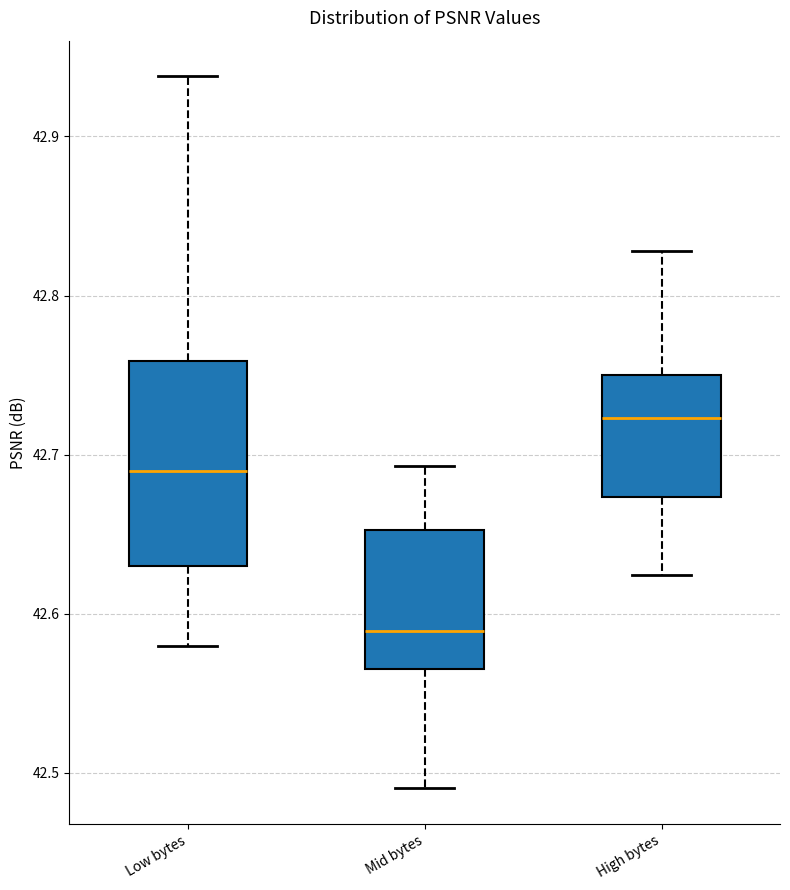

Which box has the lowest median line?

Mid bytes